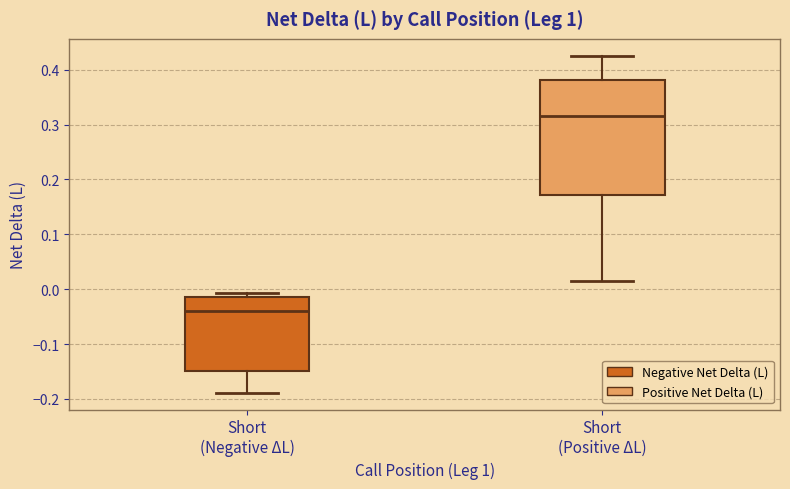

Reading left to right, transcribe this box plot: for each box, give where its median line is, the range the box spans, and where its two whiskers end, as read against the y-axis. The values are not printed on the chart, so give them approximately, as read against the axis.

Short (Negative ΔL): median -0.04, box -0.15 to -0.01, whiskers -0.19 to -0.01 (just above the box's upper edge)
Short (Positive ΔL): median 0.32, box 0.17 to 0.38, whiskers 0.02 to 0.43